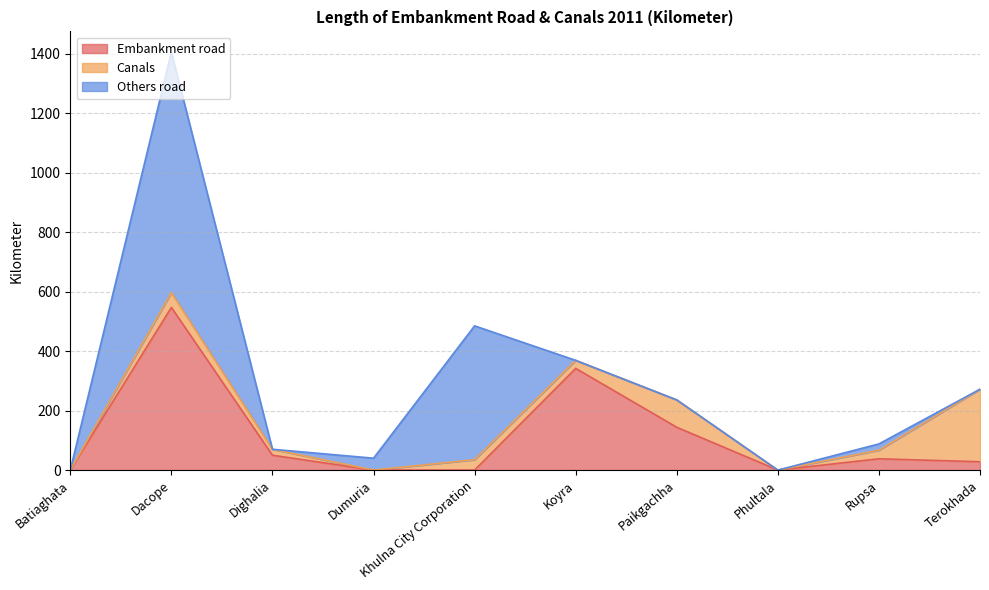

The Others road series shows -280 at Koyra. True or false?

False